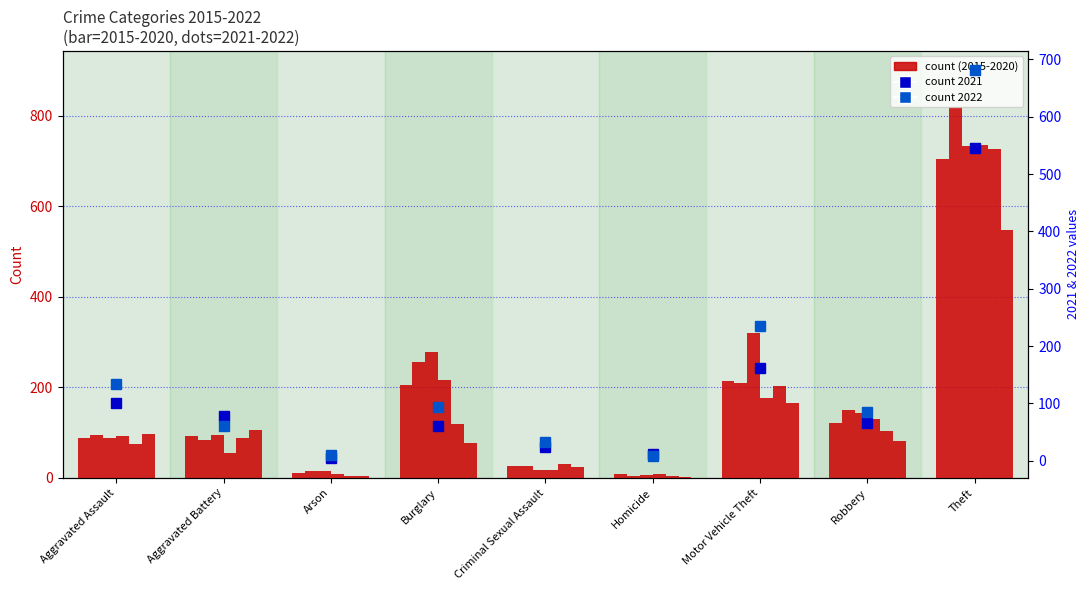

How many bars are there in each group?

6